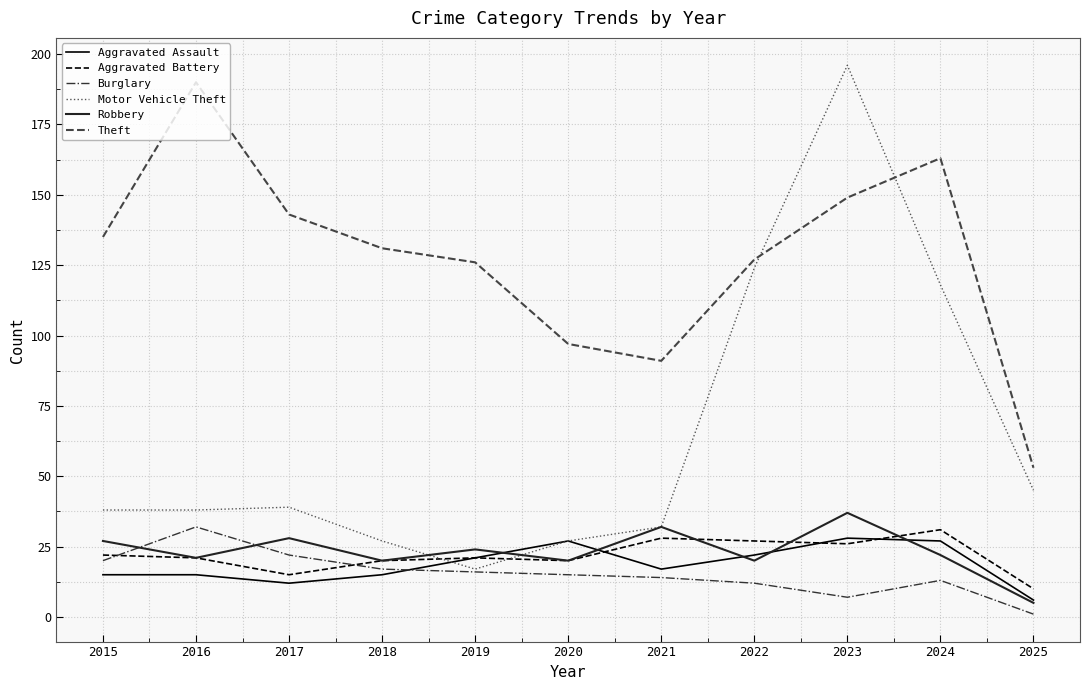

The value of Aggravated Assault at 2022 is 35. True or false?

False